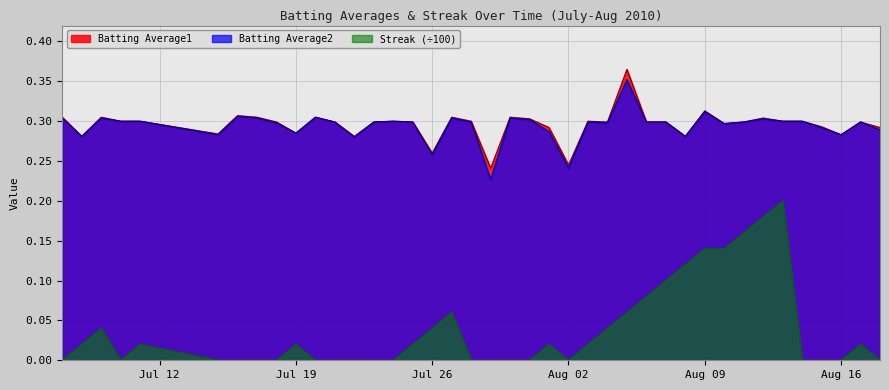

True or false: Batting Average2 and Streak (÷100) cross at least once.

False